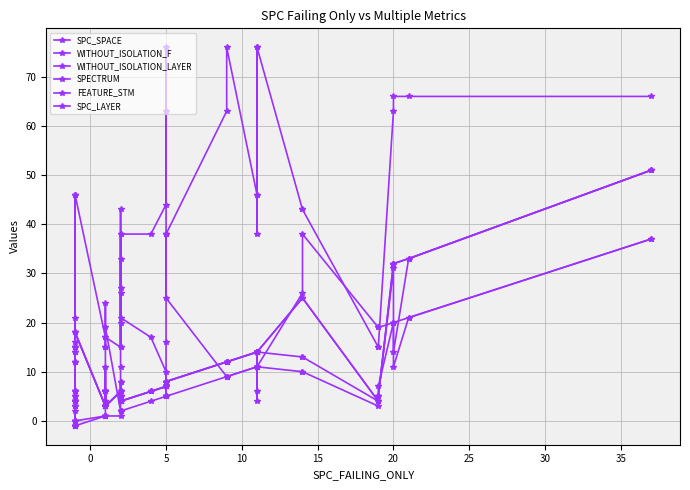

How many lines are shown in the chart?

6